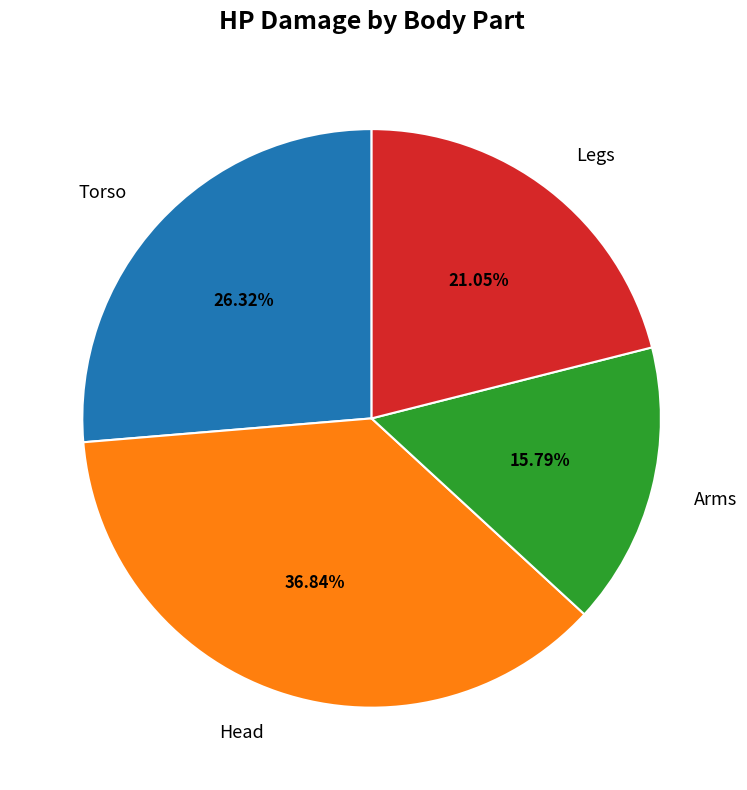

Which slice is the smallest?

Arms